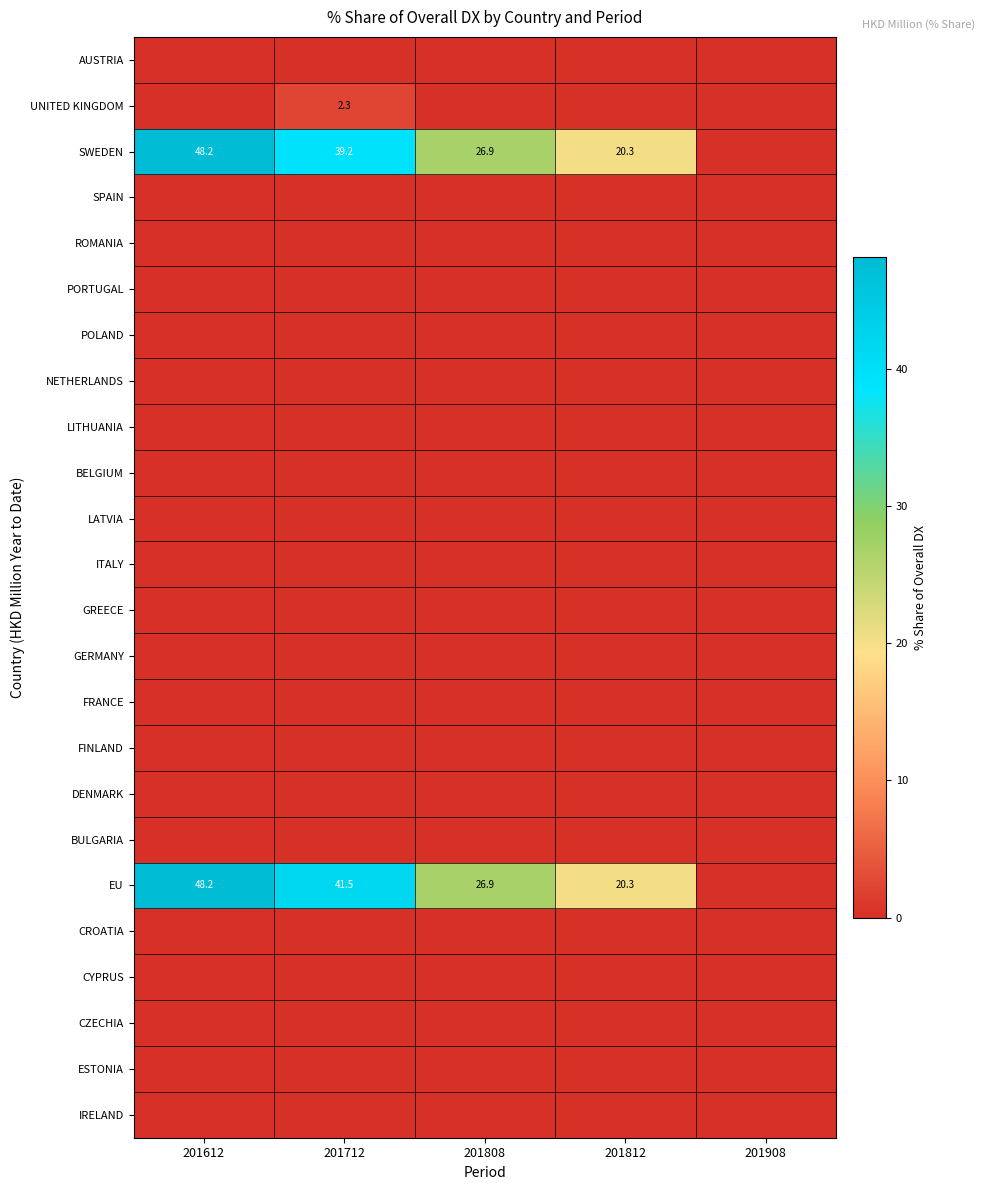

Which series has the largest range (max minus min)?

SWEDEN